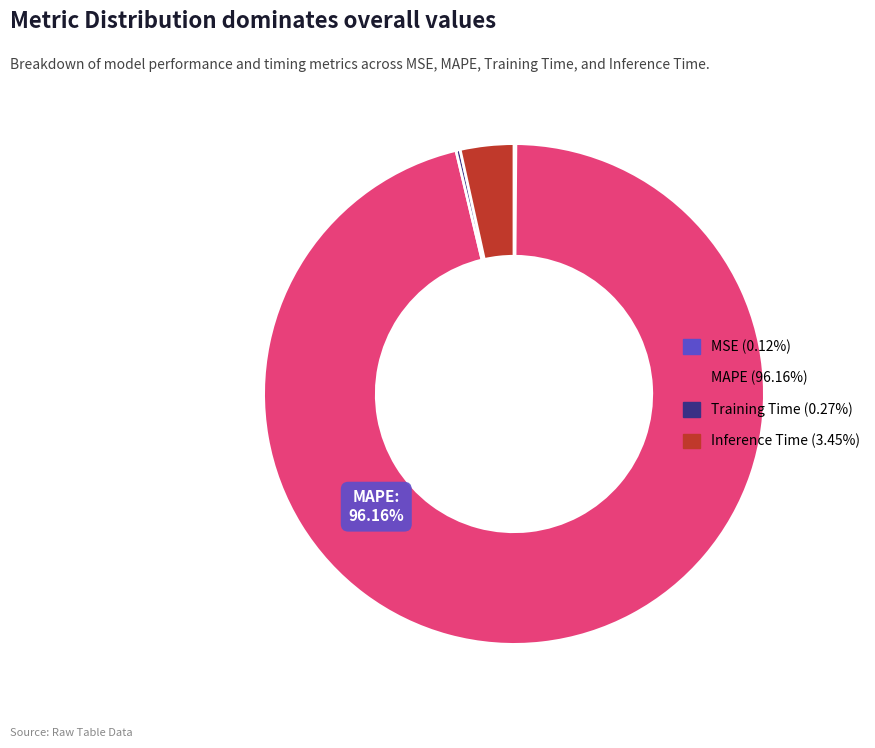

Is there a majority slice in this chart?

Yes